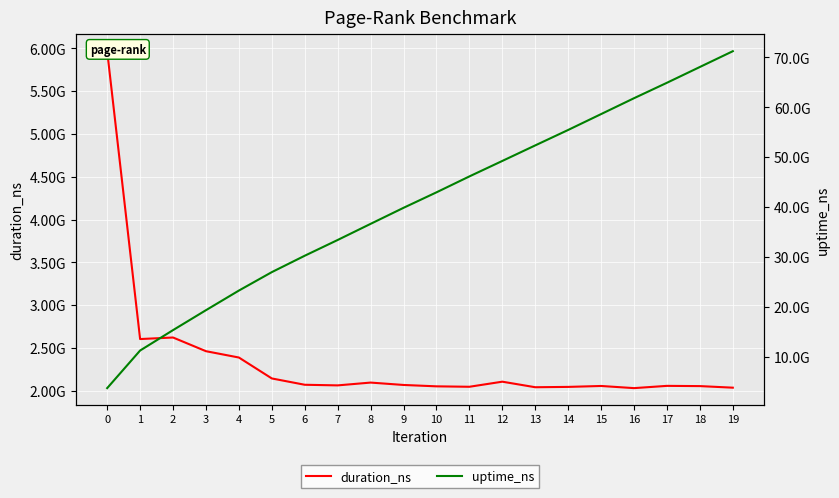

True or false: uptime_ns has a value of 49246055780 at 12.

True